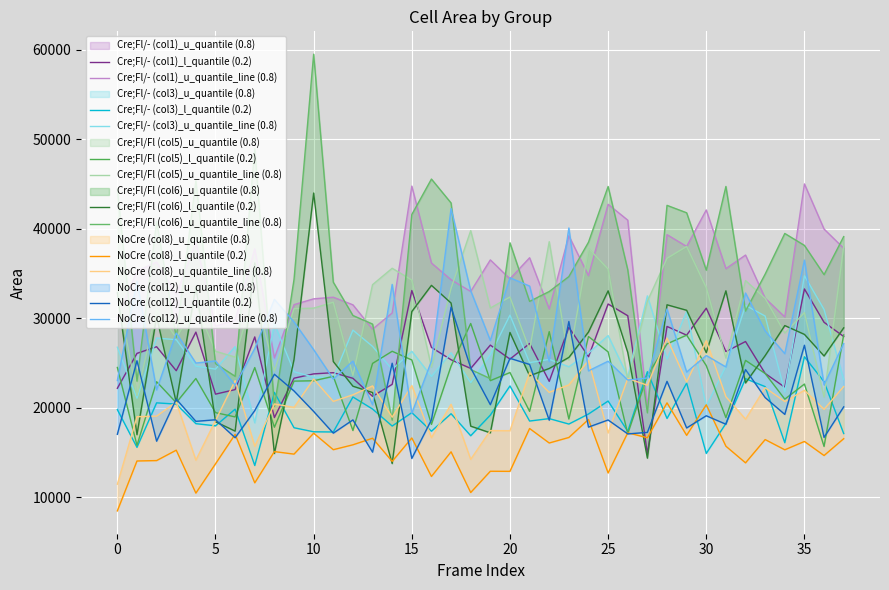

What is the difference between the second highest and second lowest values in the Cre;Fl/Fl (col6) series?

21822.1